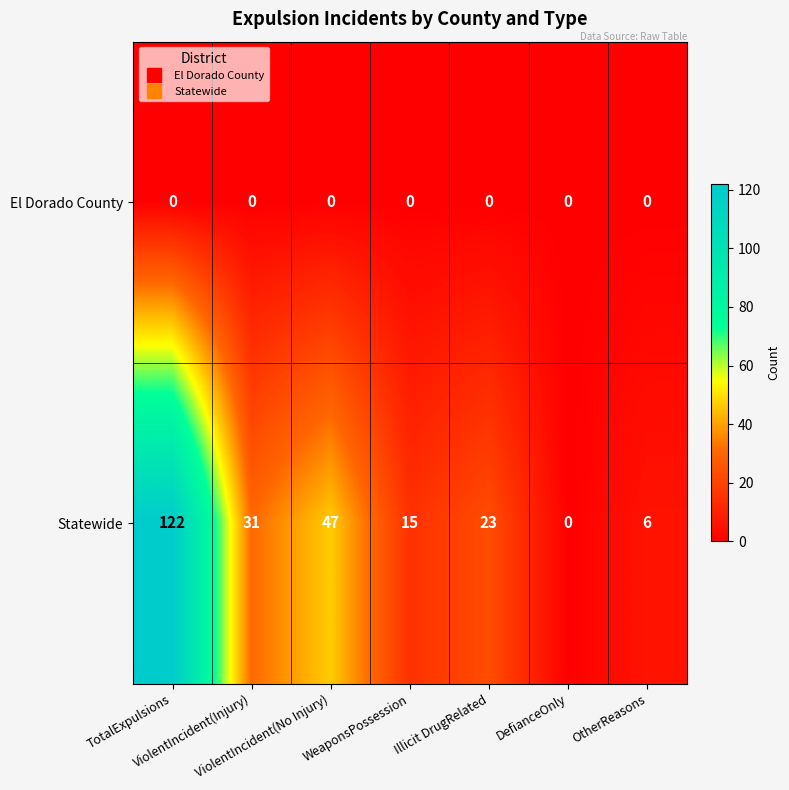

Rank the series by their average value, from highest to lowest.

Statewide, El Dorado County